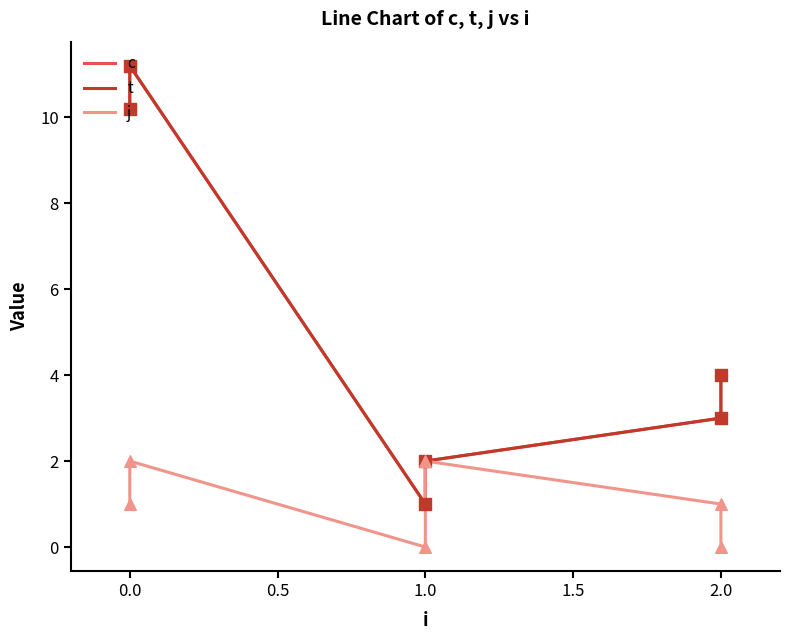

Which series has the largest total across all categories?

c